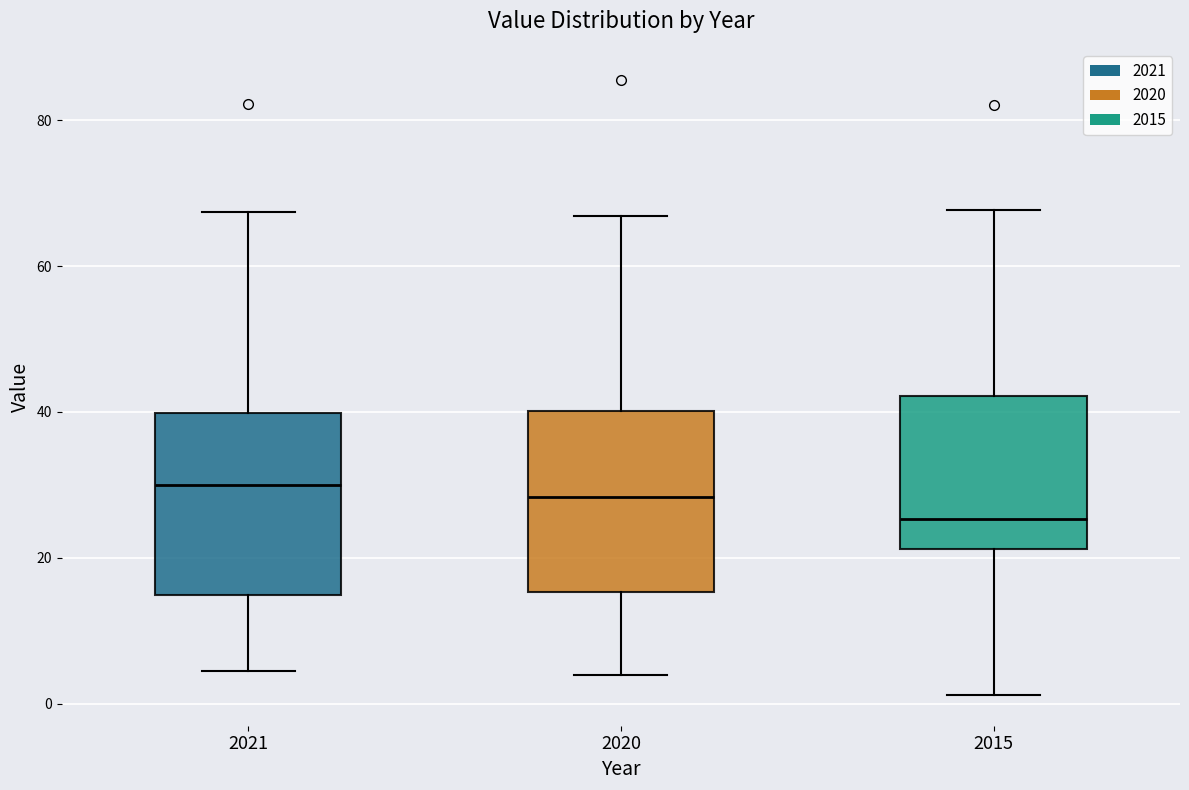

Where is the lower edge of the box at x = 2021 on the y-axis? The values are not printed on the chart, so give them approximately, as read against the axis.

14